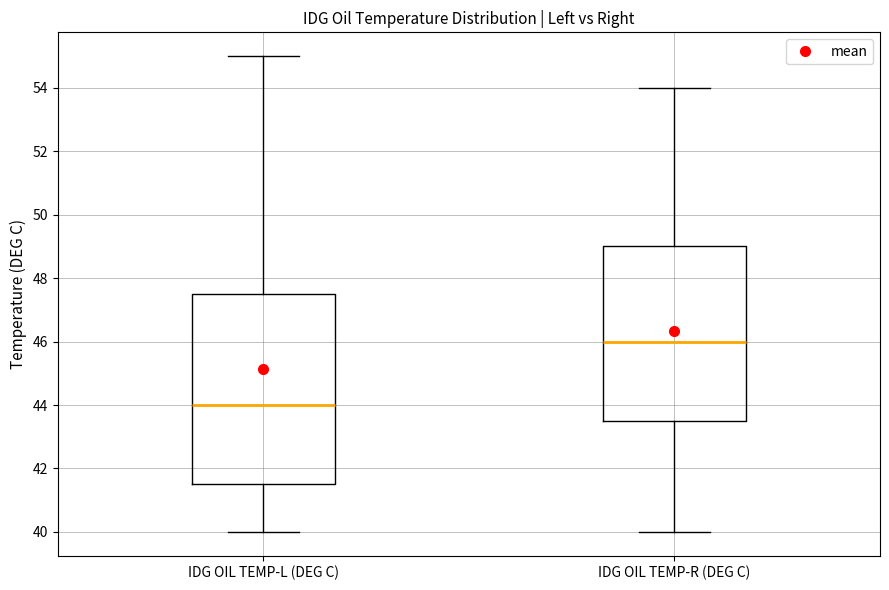

Where does the lower whisker of the box for IDG OIL TEMP-R (DEG C) end on the y-axis? The values are not printed on the chart, so give them approximately, as read against the axis.

40.0